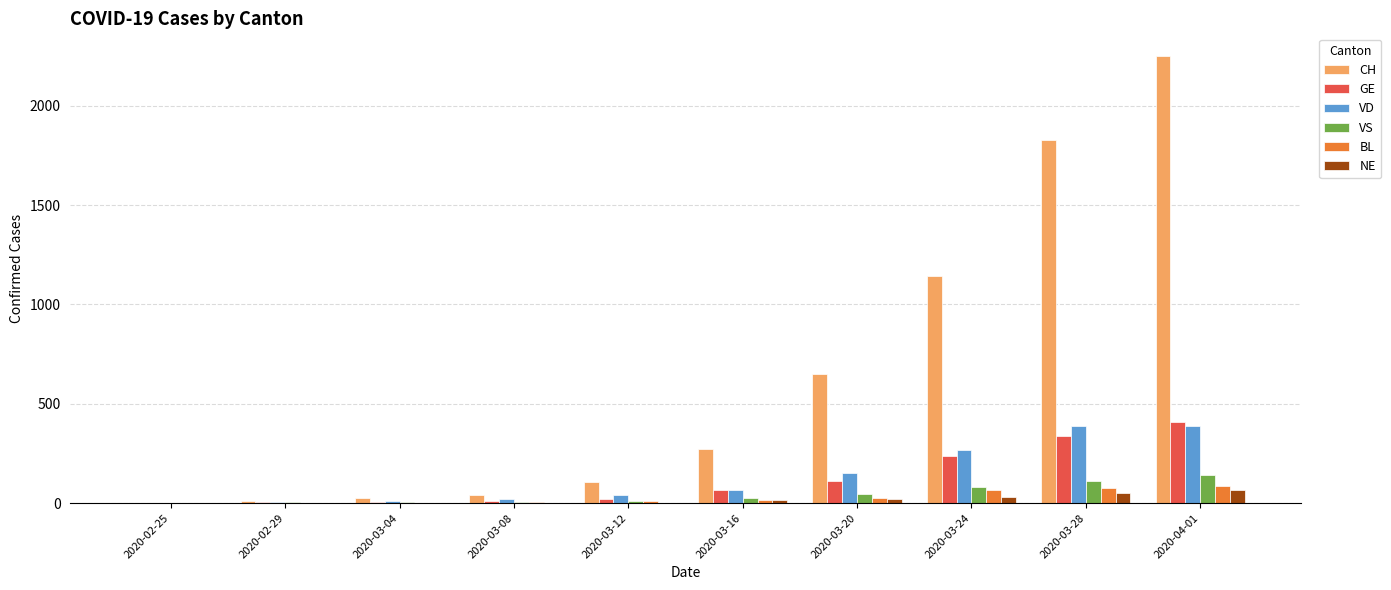

Between 2020-03-04 and 2020-03-28, which series saw the biggest shift?

CH